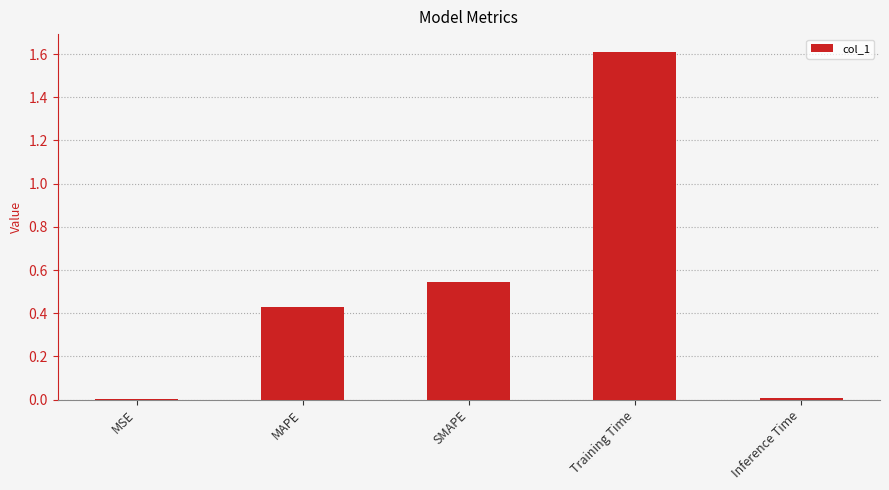

Between Inference Time and Training Time, which is larger?

Training Time